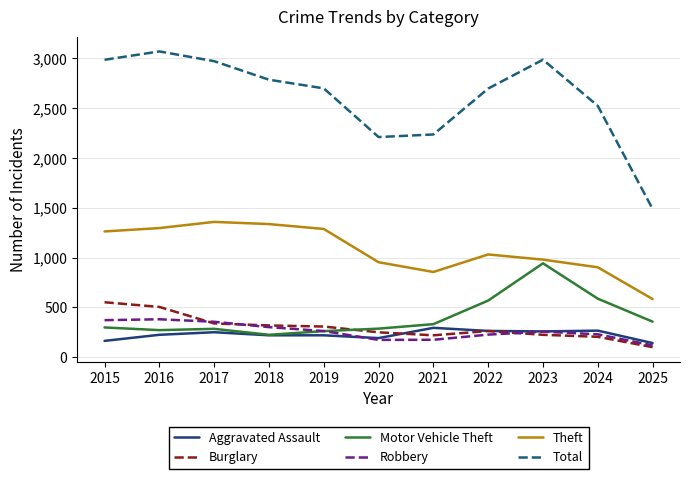

What is the highest value of the Total series?

3071